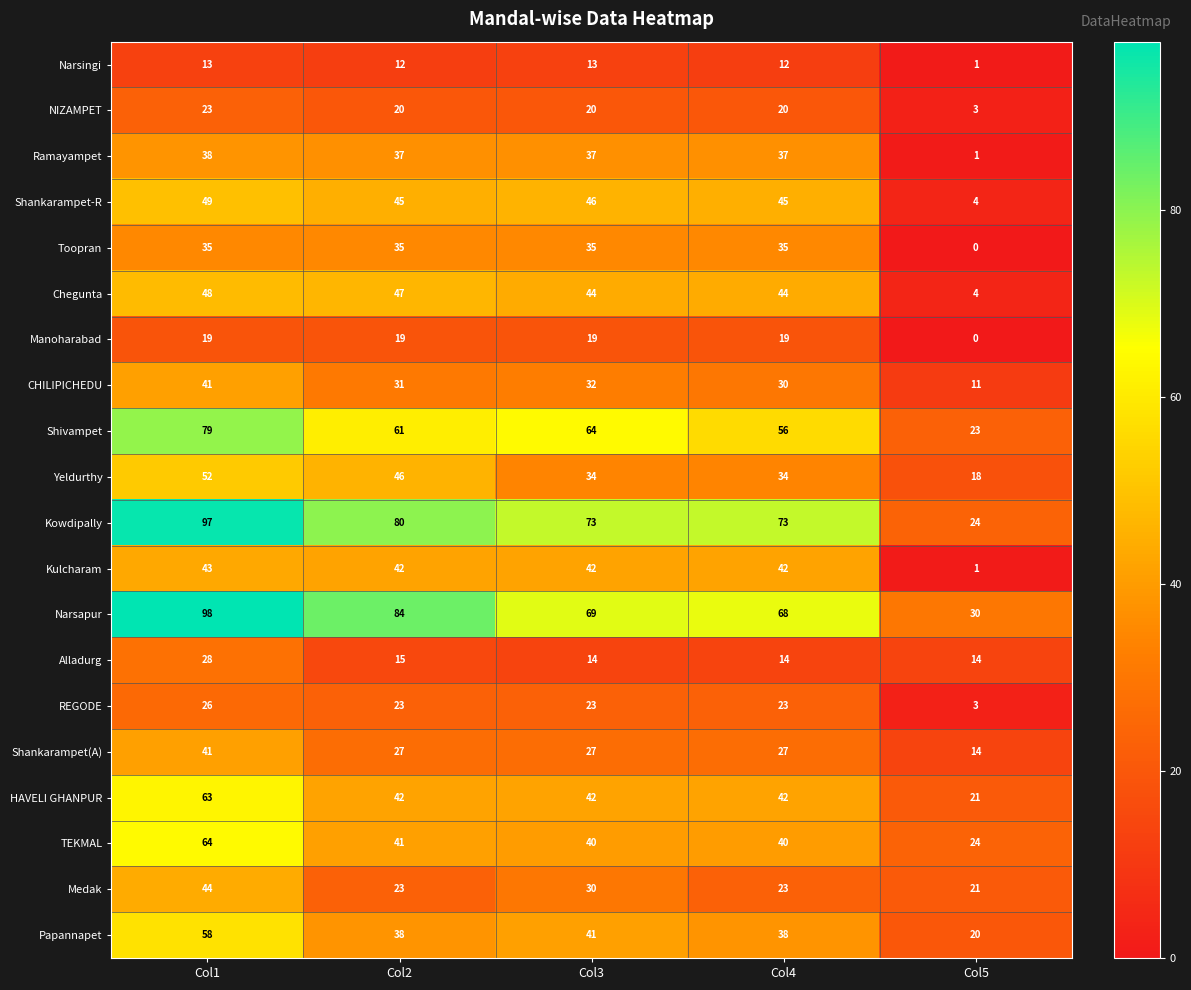

At which category is the sum across all series the highest?

Col1